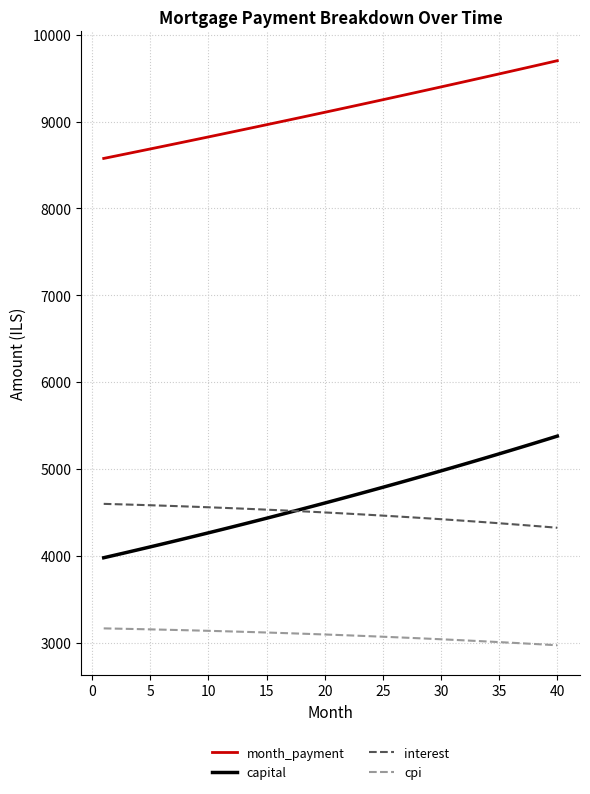

True or false: month_payment and capital cross at least once.

False